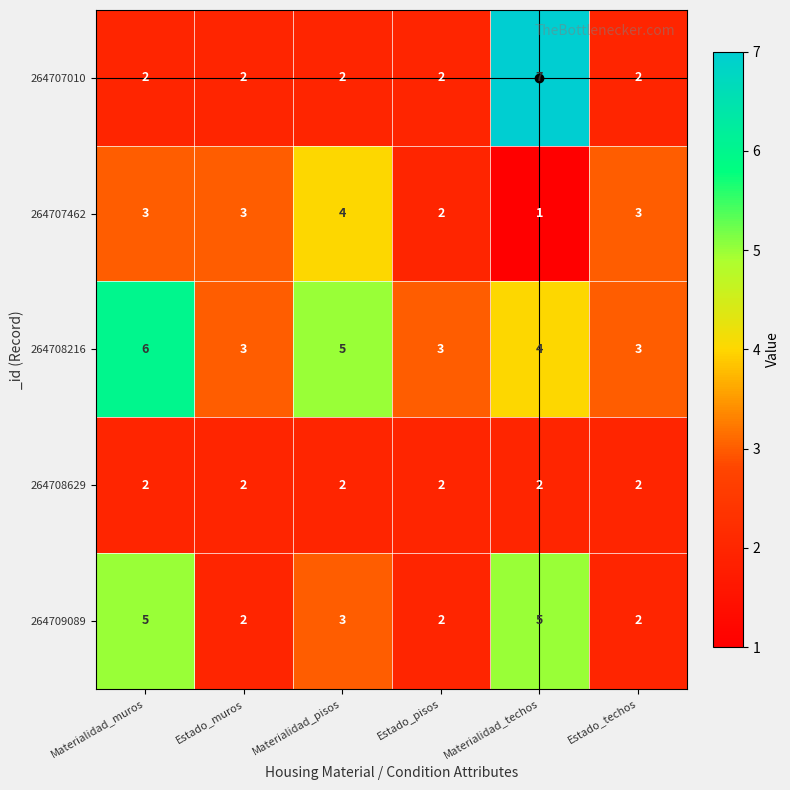

What is the difference between the highest and lowest values at Materialidad_techos?

6